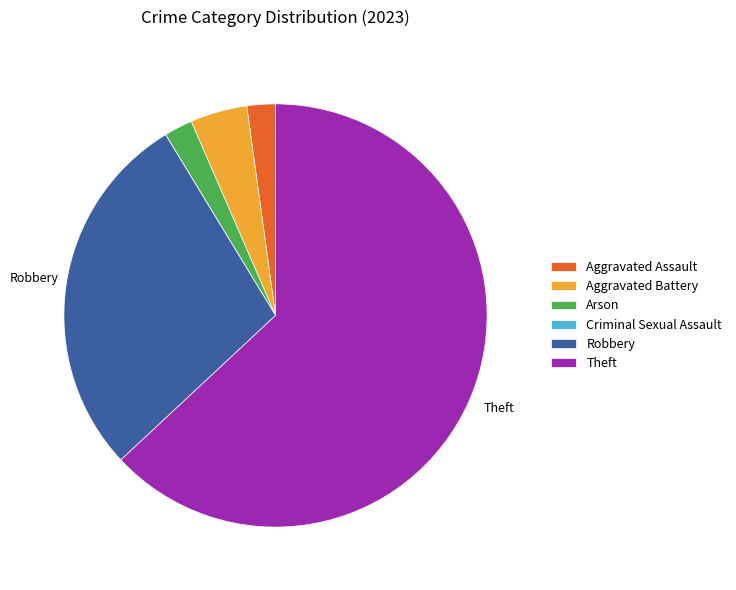

Which slice is the largest?

Theft